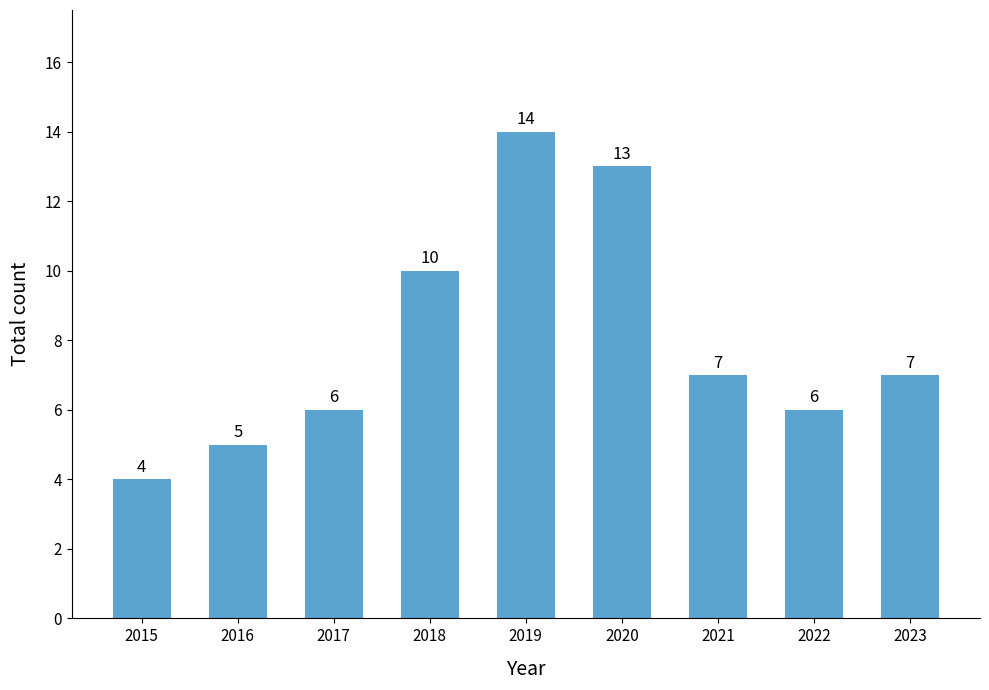

What is the average value?

8